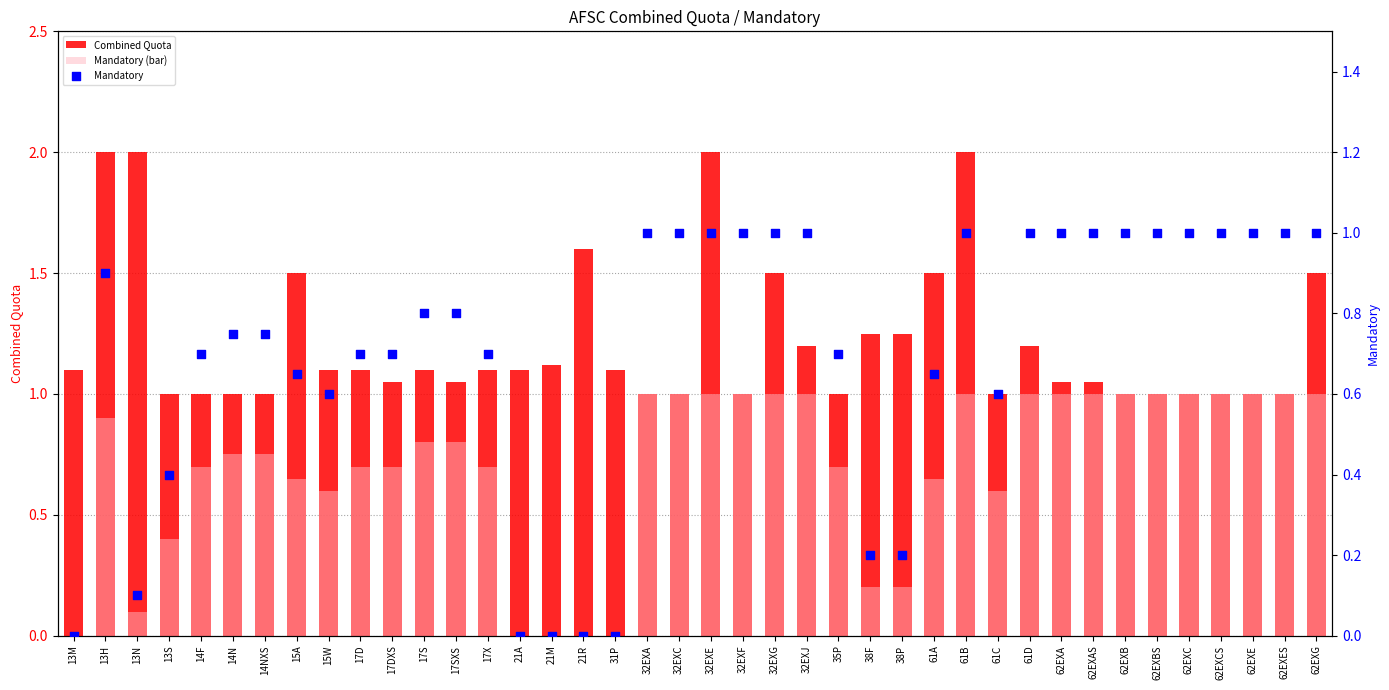

At which category is the sum across all series the highest?

32EXE